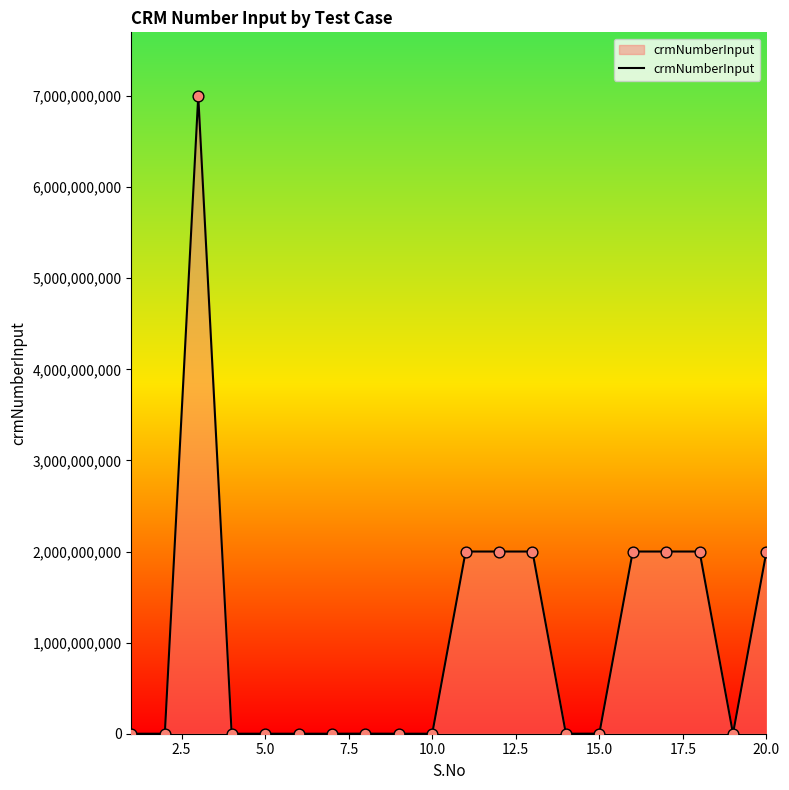

What is the maximum value shown in the chart?

7000144147